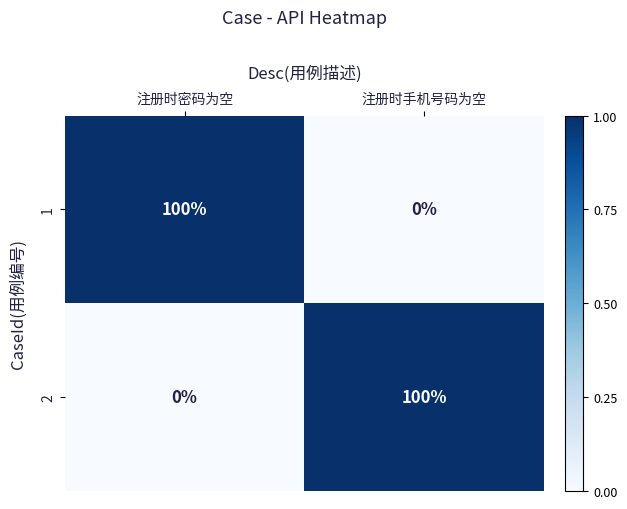

At which label does 1 reach its peak?

注册时密码为空